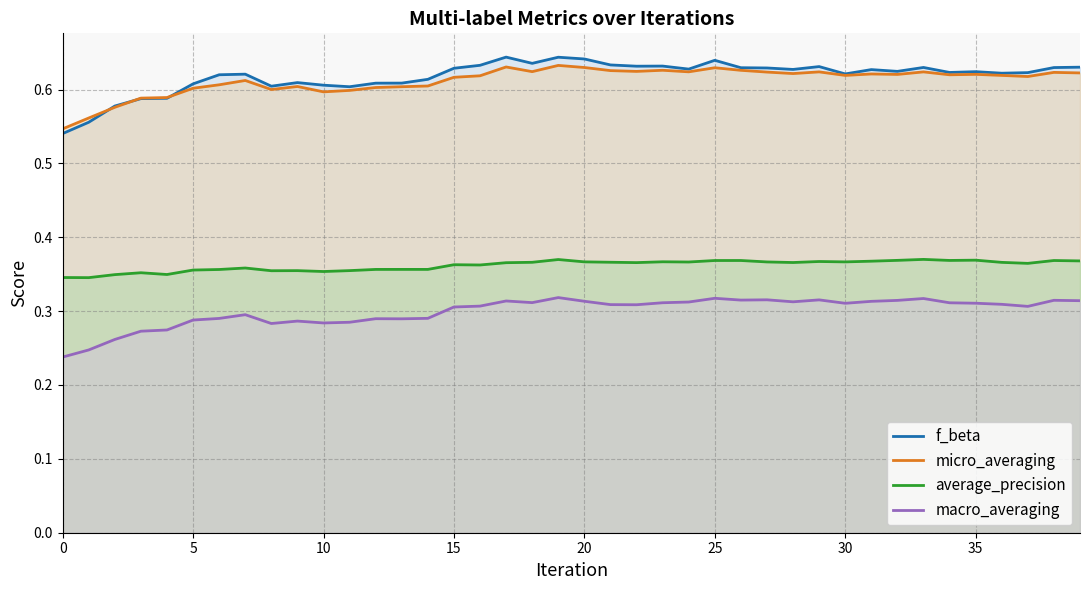

The macro_averaging series shows 0.3 at 17. True or false?

True